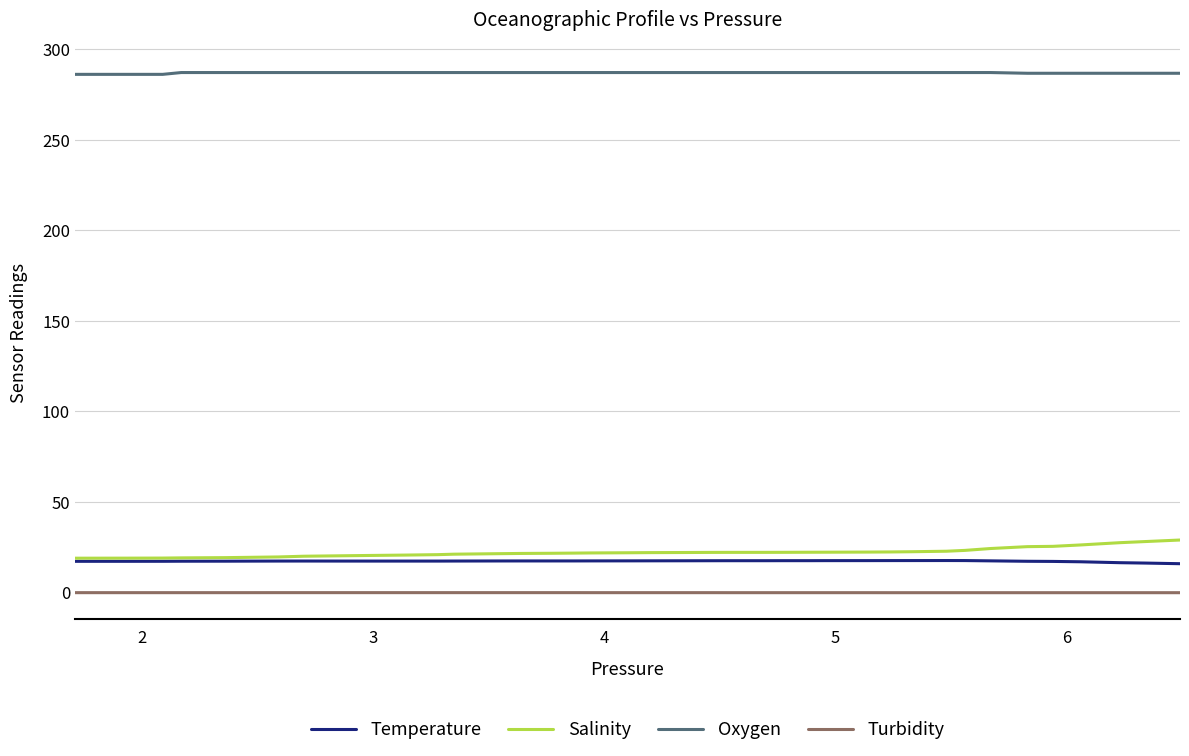

Which series has the largest total across all categories?

Oxygen